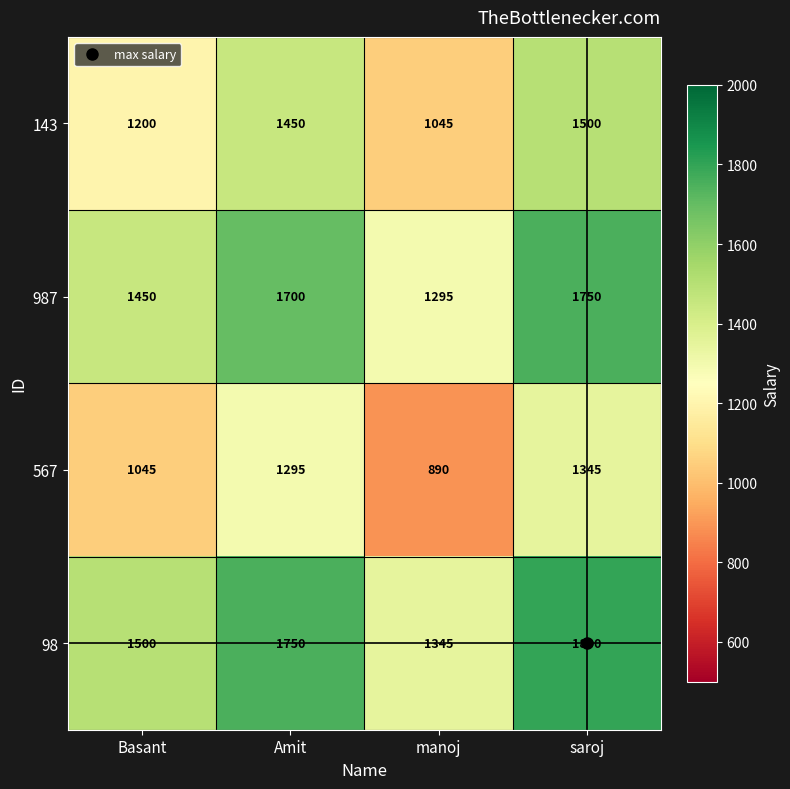

Which series has the largest total across all categories?

98